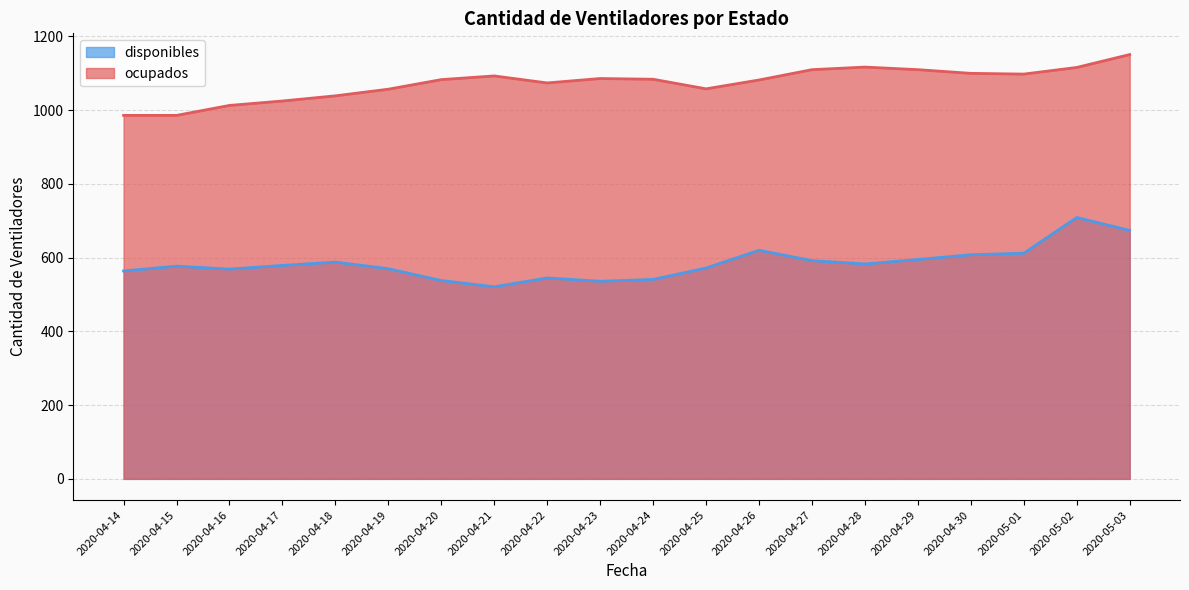

What are all the series names shown in the legend?

disponibles, ocupados